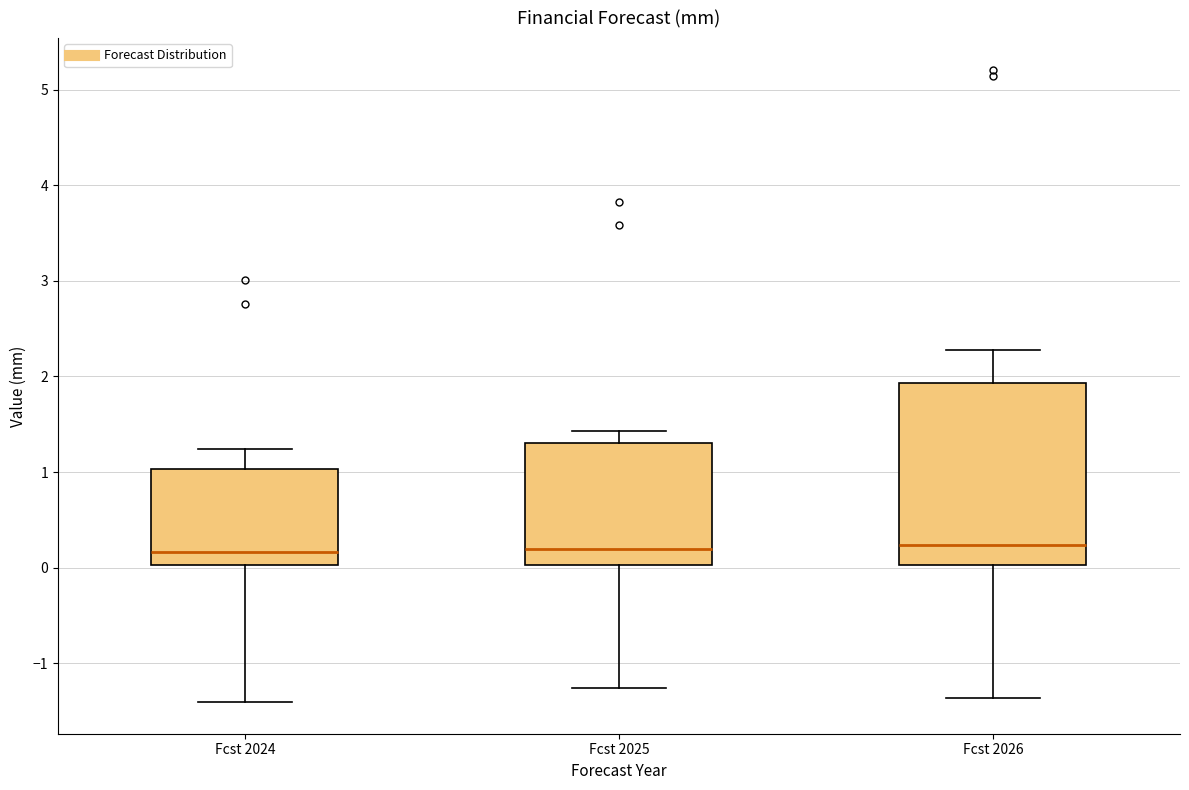

Which box is the tallest, from its lower edge to its upper edge?

Fcst 2026